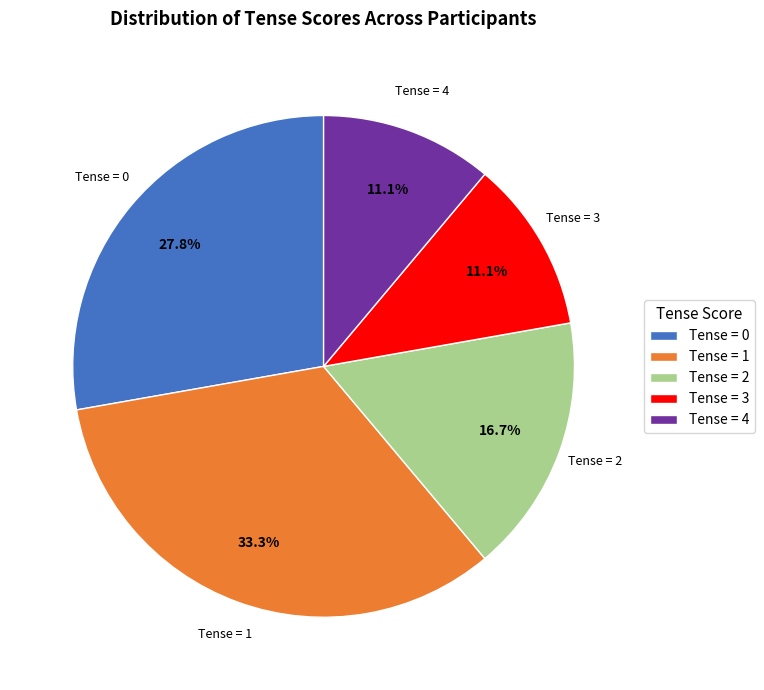

How many segments does this pie chart have?

5